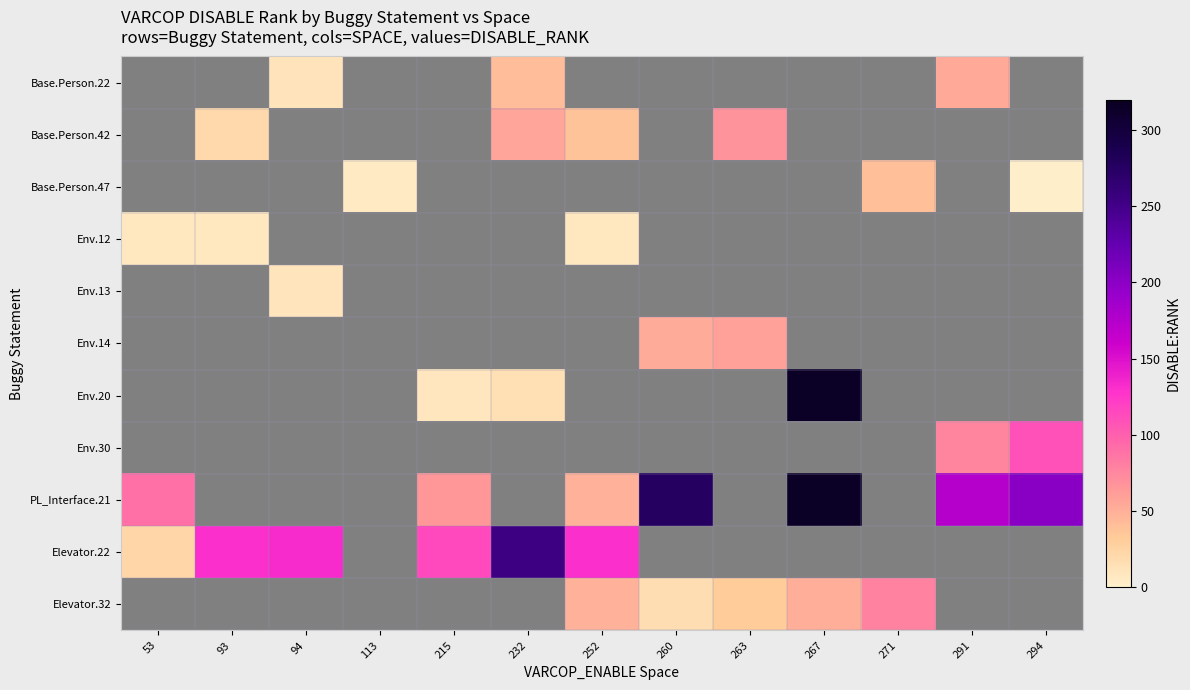

How many positive values does the Base.Person.42 series have?

4